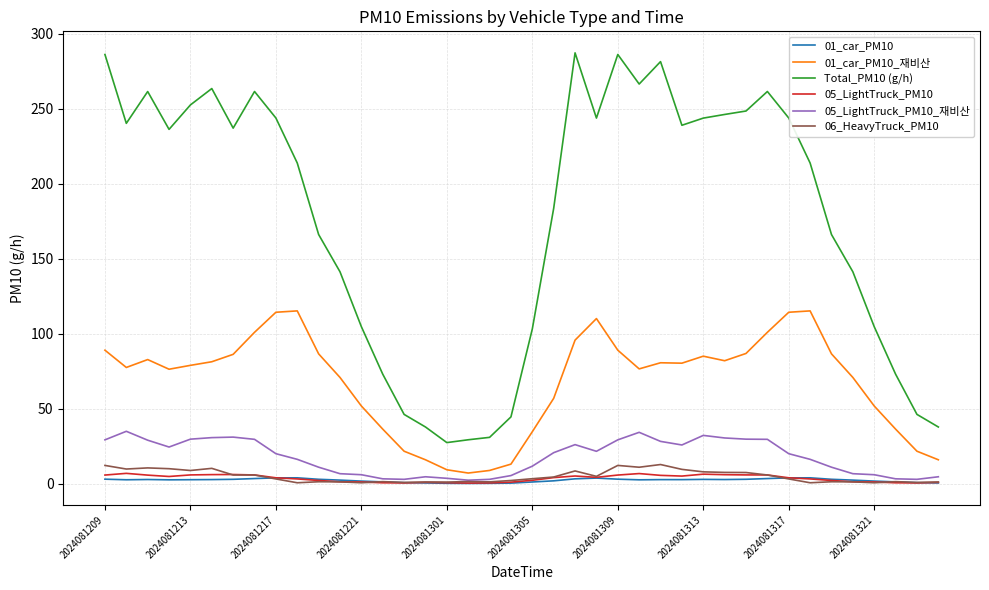

True or false: Total_PM10 (g/h) and 05_LightTruck_PM10 intersect in this chart.

False